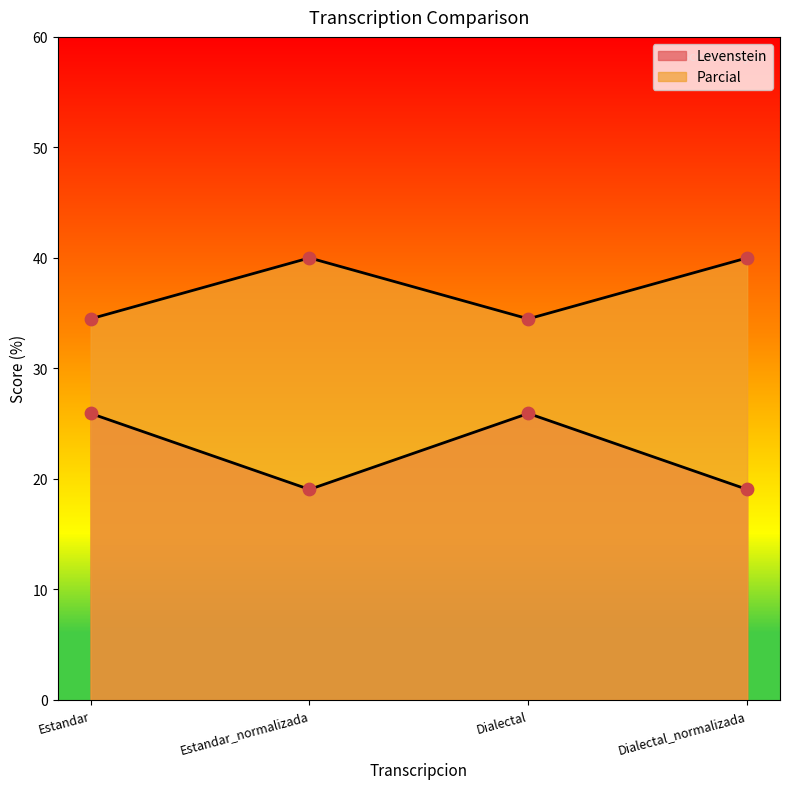

At which category is the sum across all series the highest?

Estandar